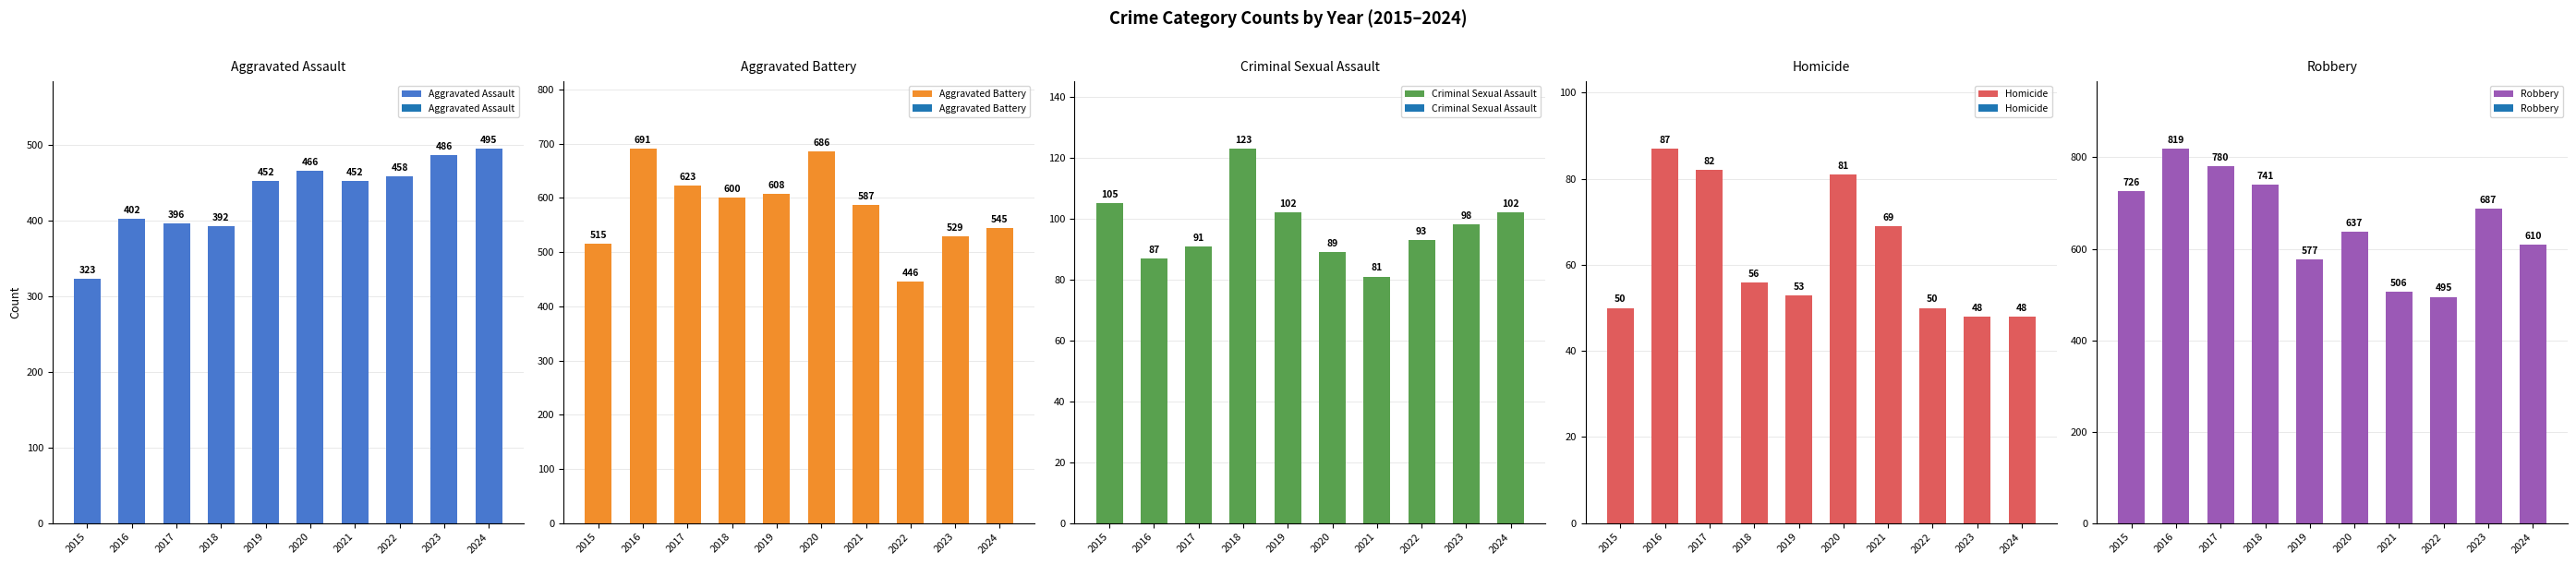

What is the total value across all series at 2020?

1959